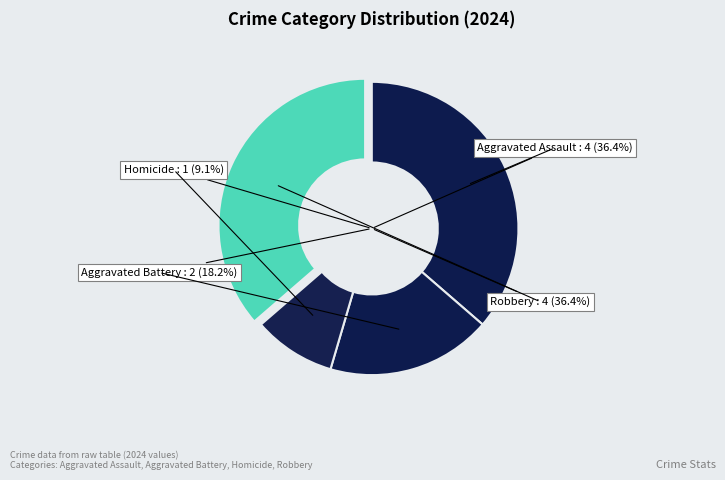

Is it true that Aggravated Assault is 43% of the pie?

False